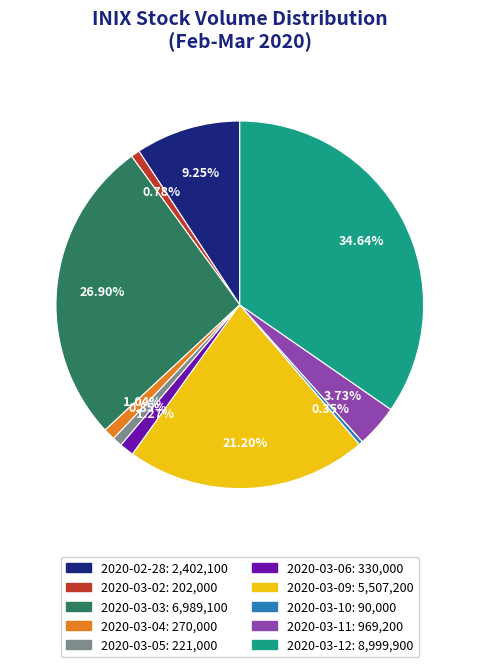

How many slices are in this pie chart?

10